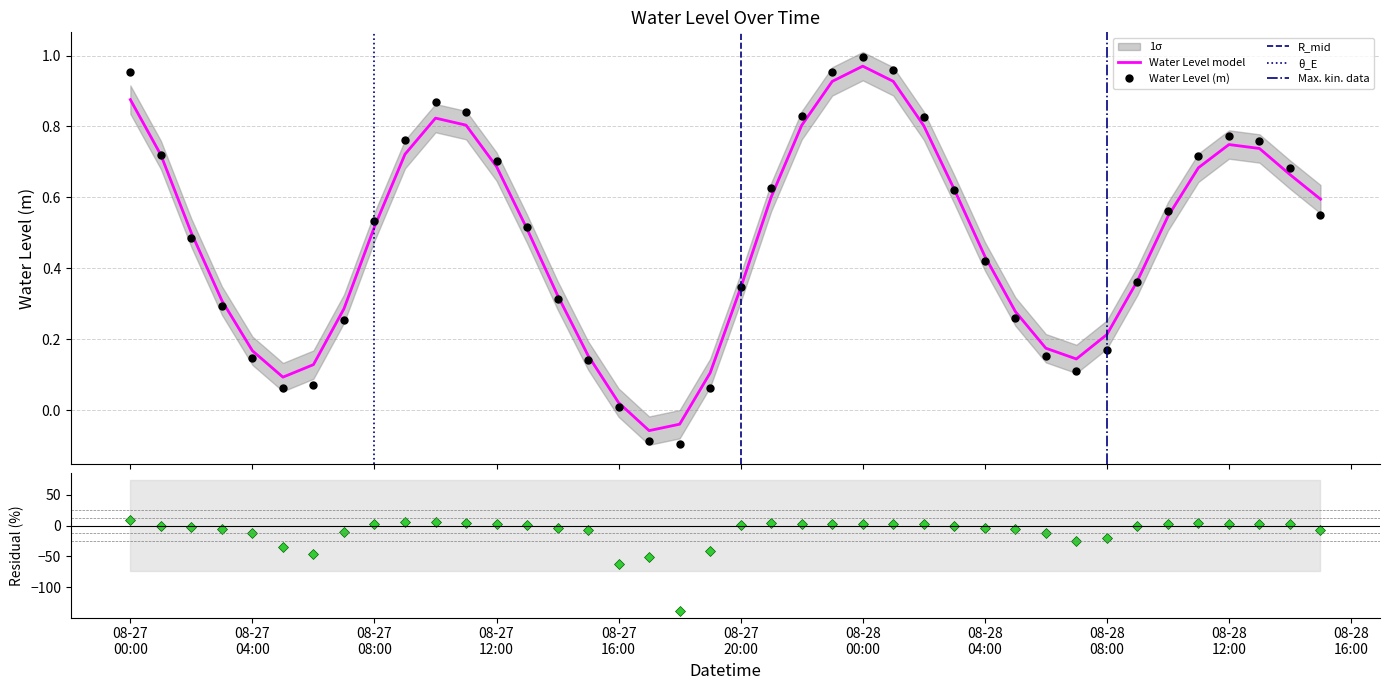

What is the maximum value shown in the chart?

1.0